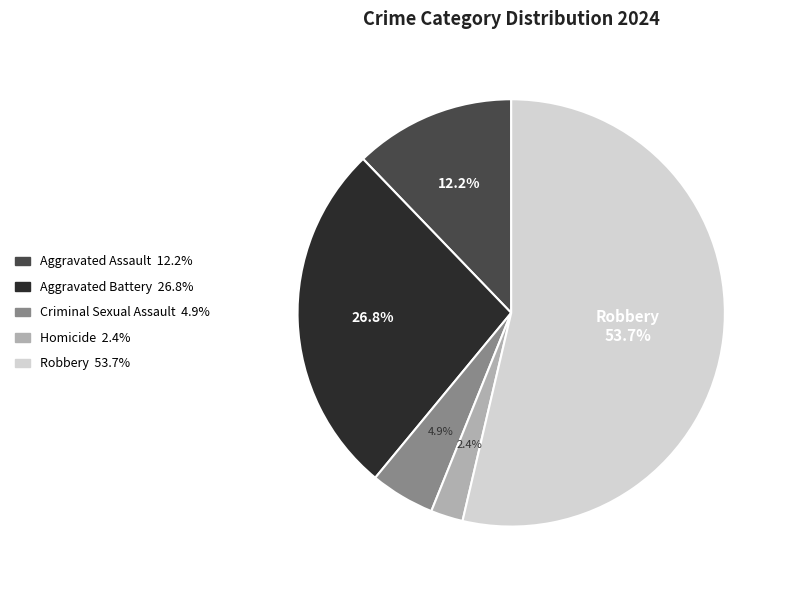

What percentage is NOT represented by Robbery?

46.3%